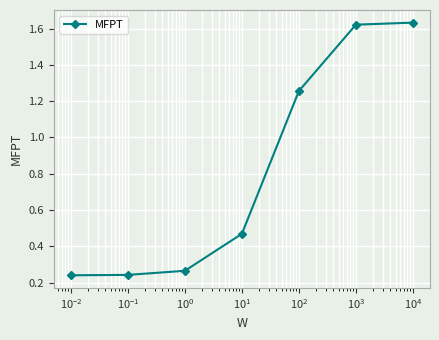

Count the values in the range 0 to 1.

4